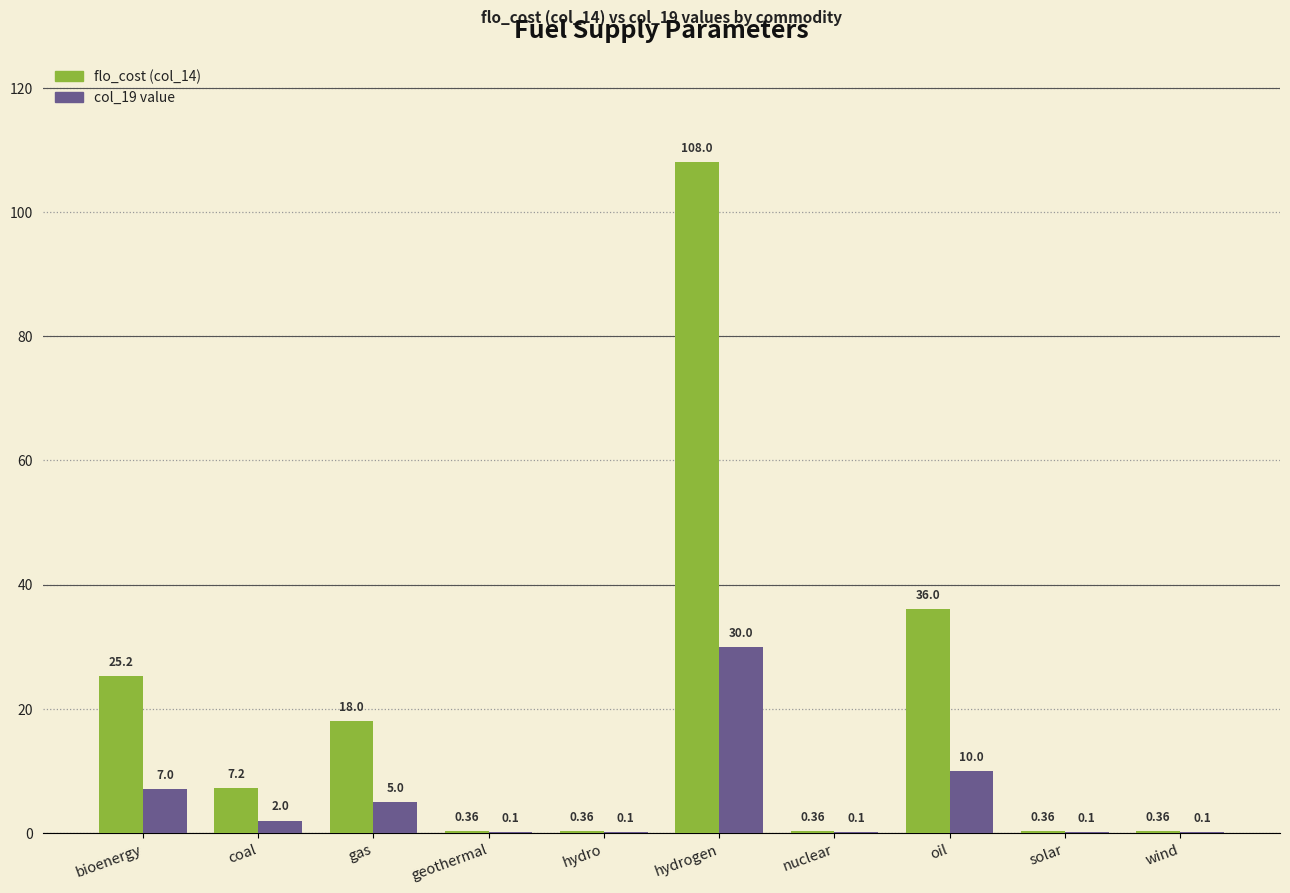

What is the total value across all series at gas?

23.0